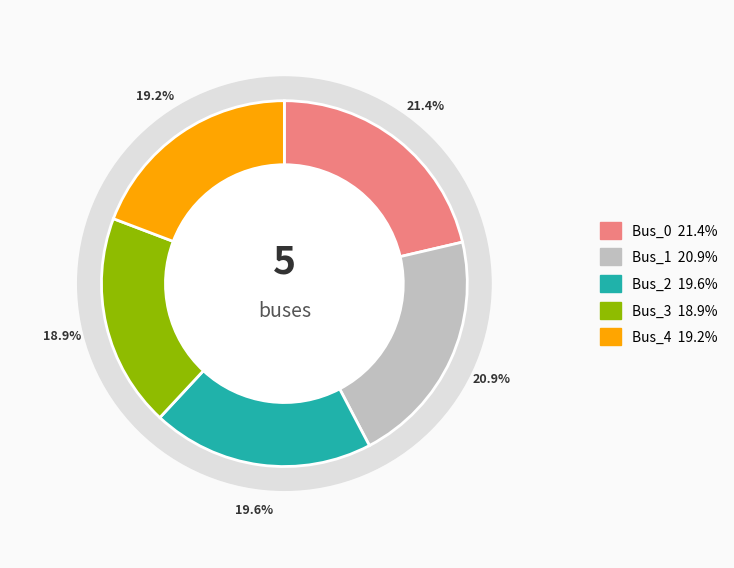

To the nearest percent, what portion does Bus_0 represent?

21%